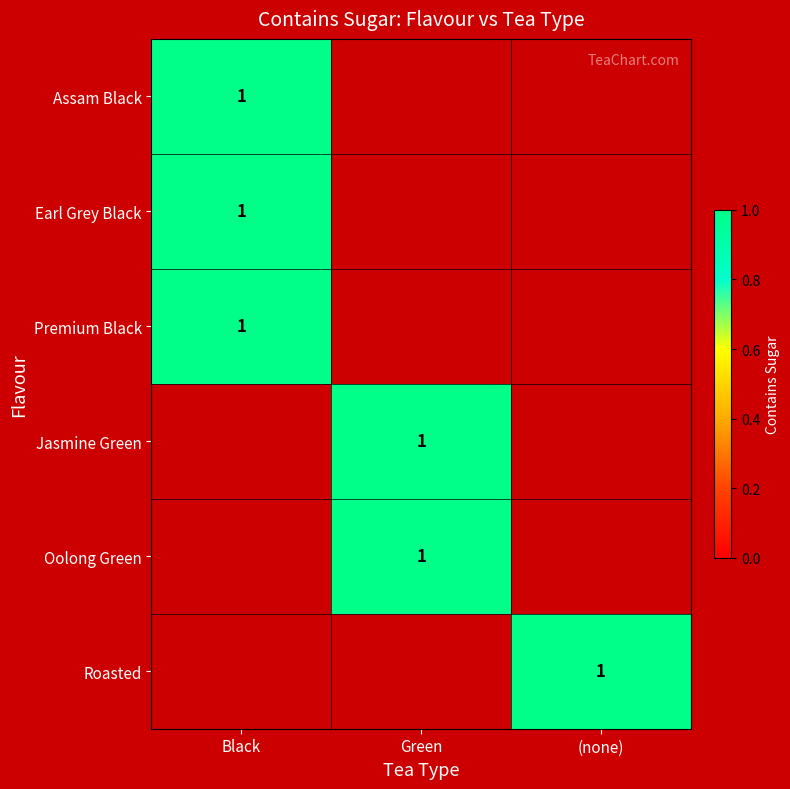

Reading left to right, extract all data points from this chart.

Assam Black: 0=1	1=0	2=0
Earl Grey Black: 0=1	1=0	2=0
Premium Black: 0=1	1=0	2=0
Jasmine Green: 0=0	1=1	2=0
Oolong Green: 0=0	1=1	2=0
Roasted: 0=0	1=0	2=1